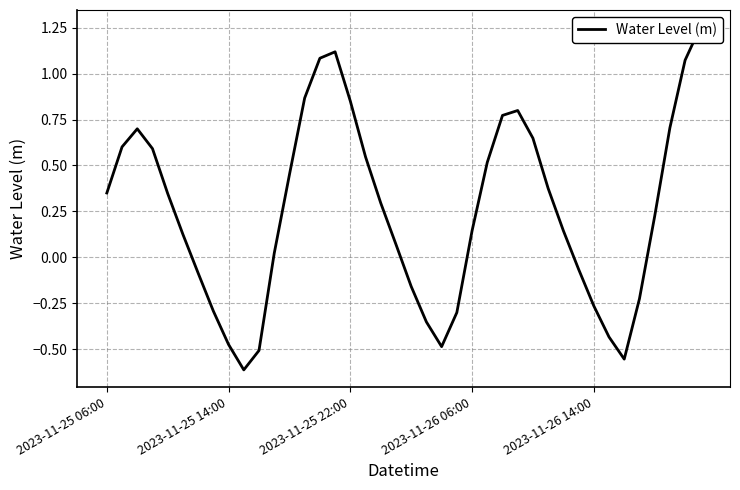

Where is the first local minimum?

9